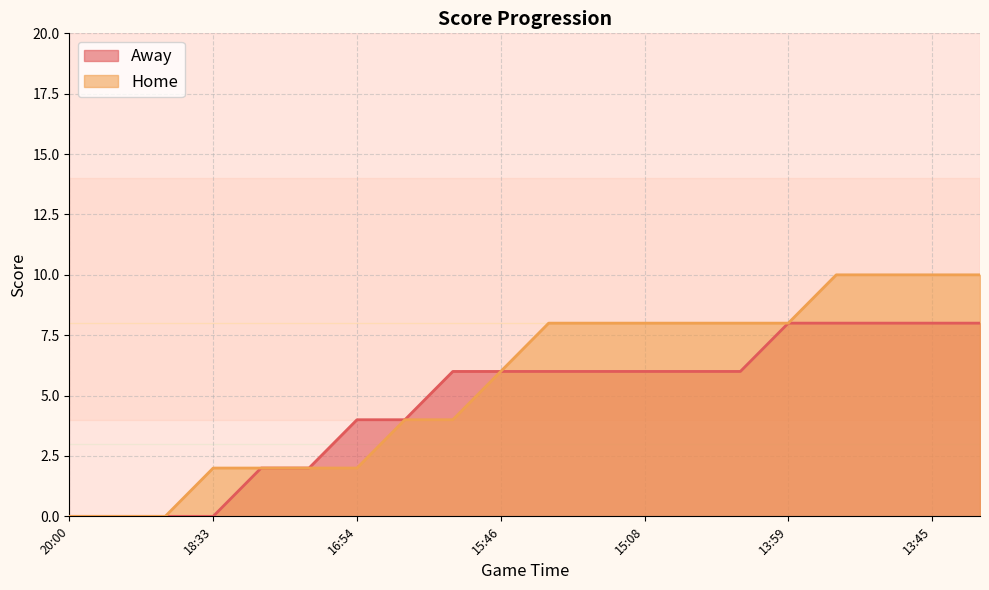

True or false: Home has more than 1 interior local peaks.

False